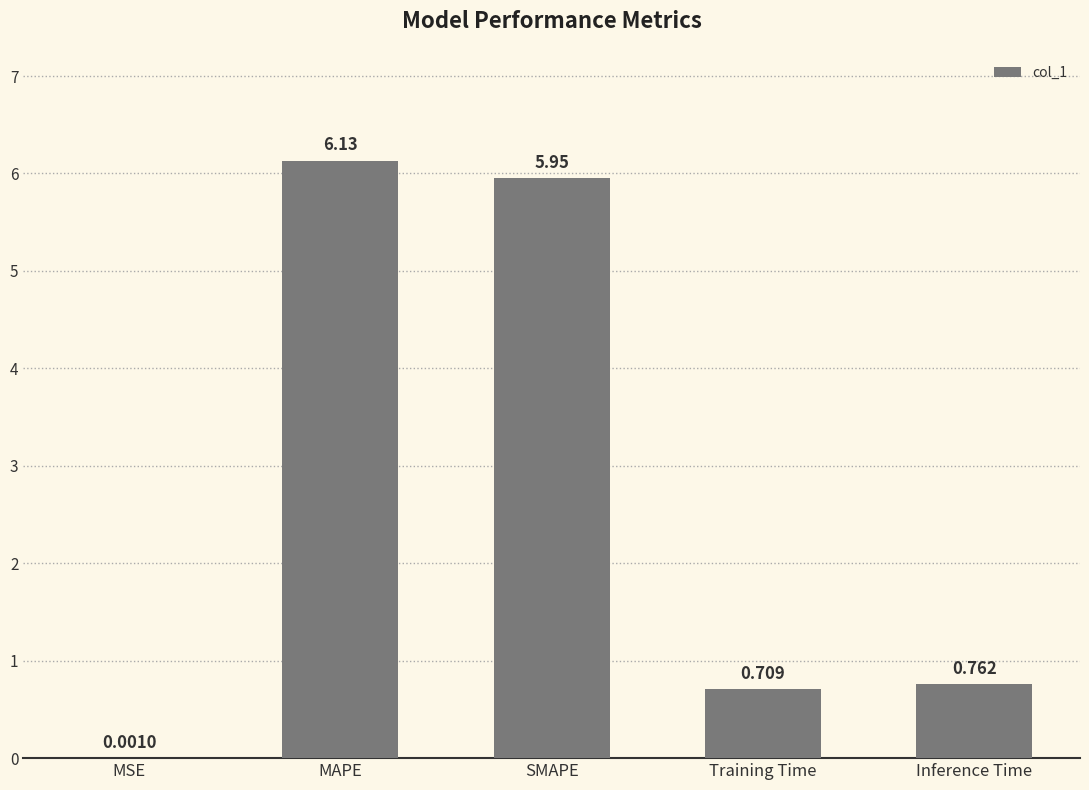

Which category has the highest value across all series?

MAPE